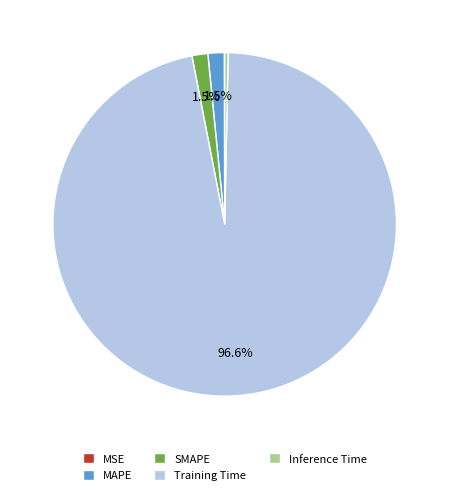

True or false: Training Time accounts for 97% of the total.

True